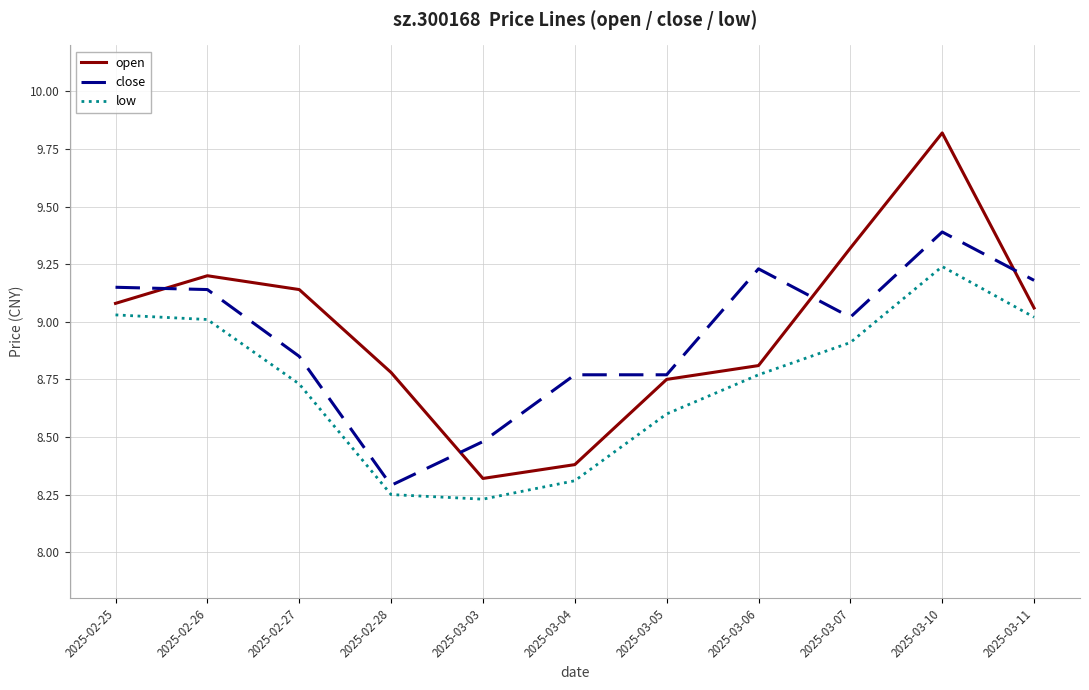

Which series has the largest total across all categories?

open